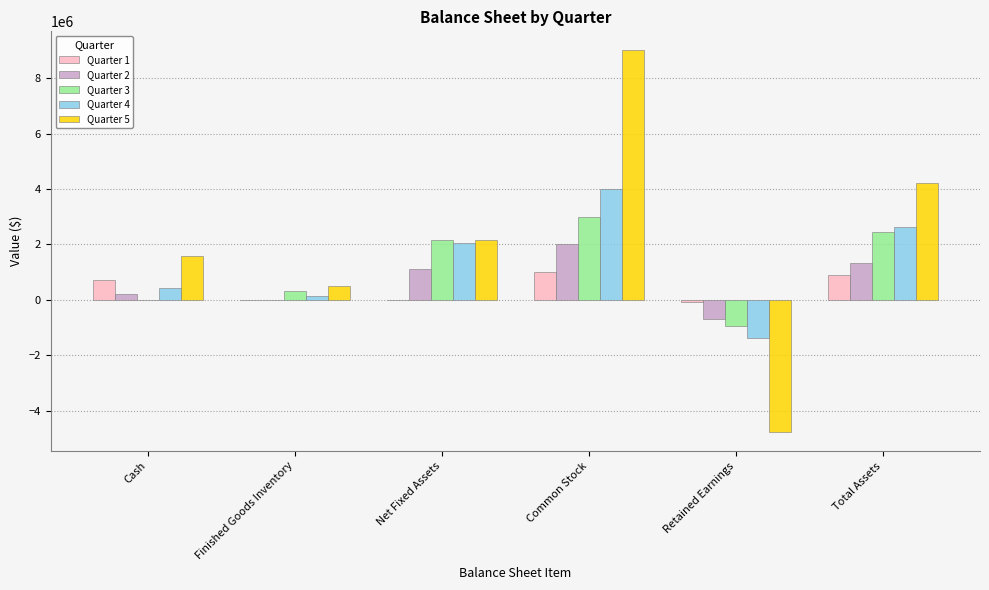

What is the average value of the Quarter 4 series?

1319771.1